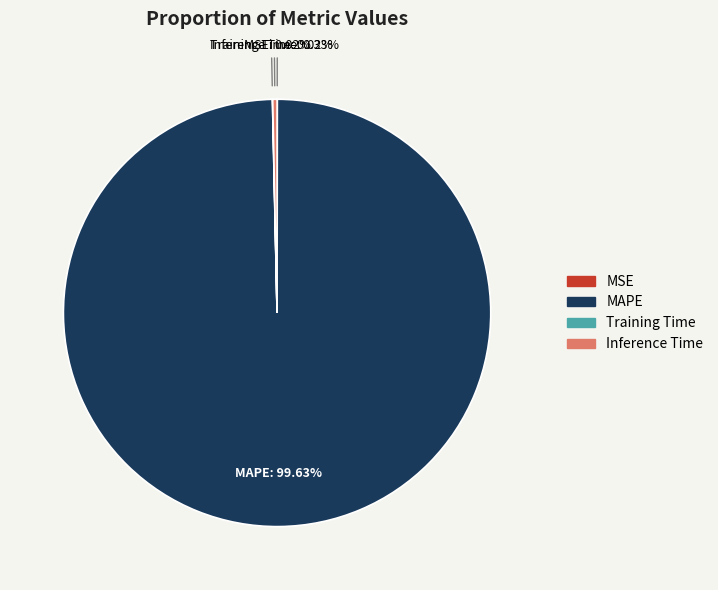

What is the largest slice in the pie chart?

MAPE